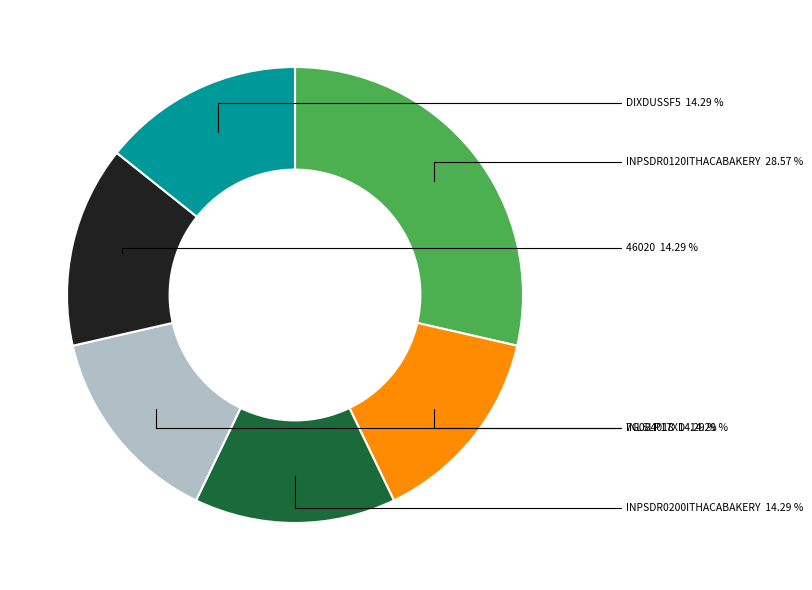

Does any single category account for the majority?

No